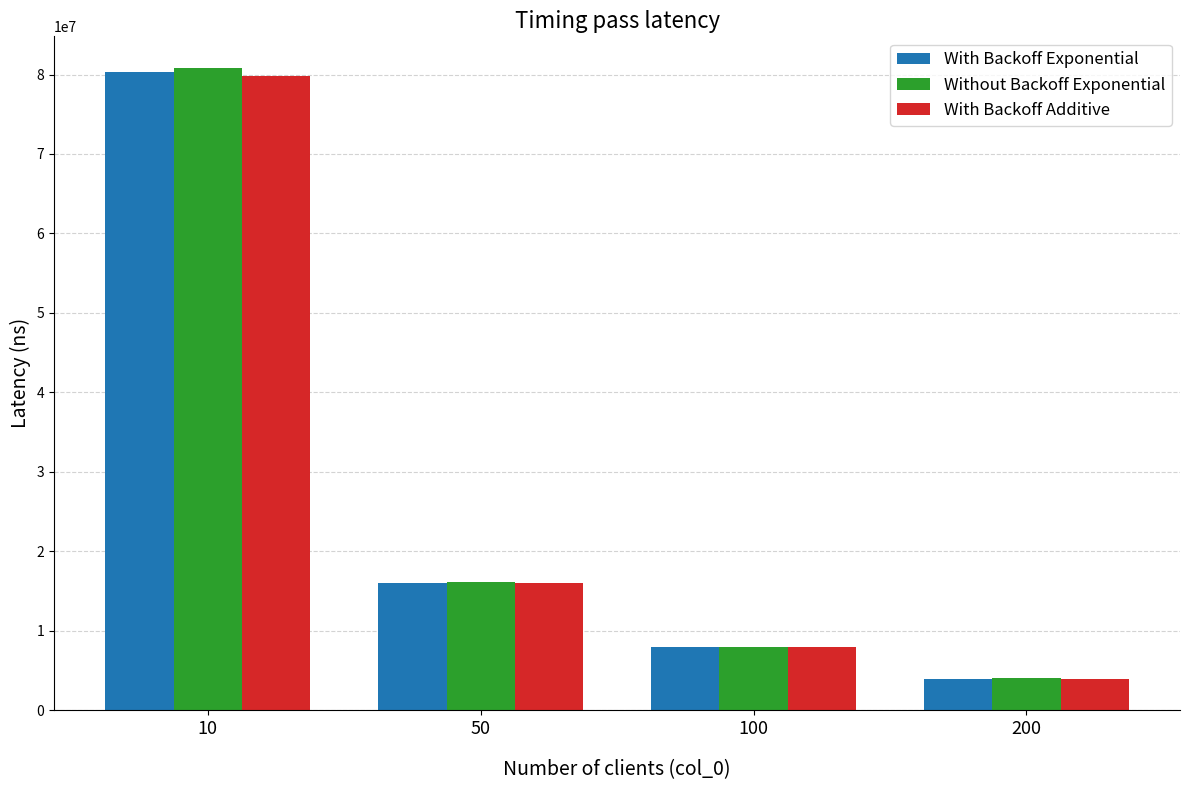

What is the total value across all series at 10?

240877151